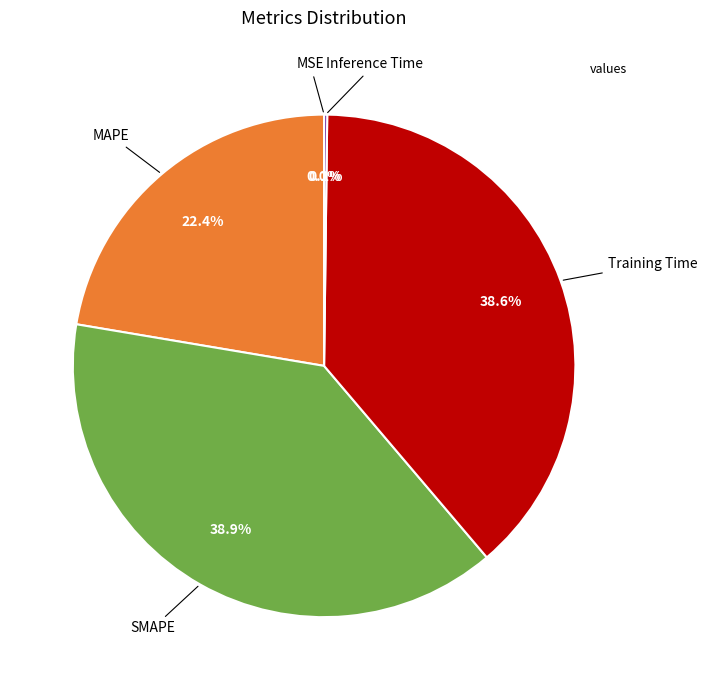

To the nearest percent, what is the average slice percentage?

20%